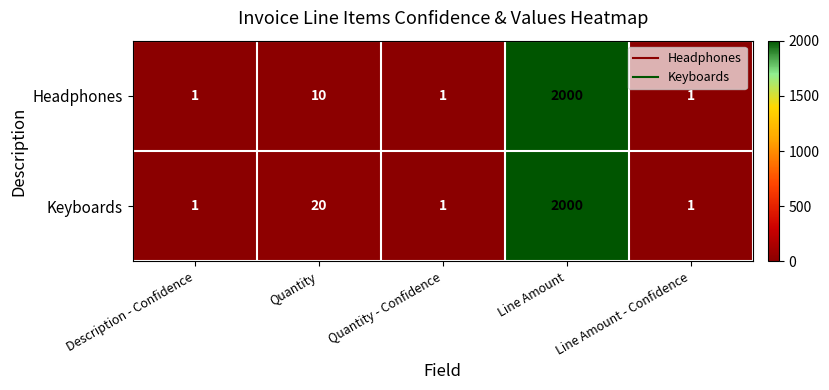

At which label does Keyboards reach its peak?

Line Amount